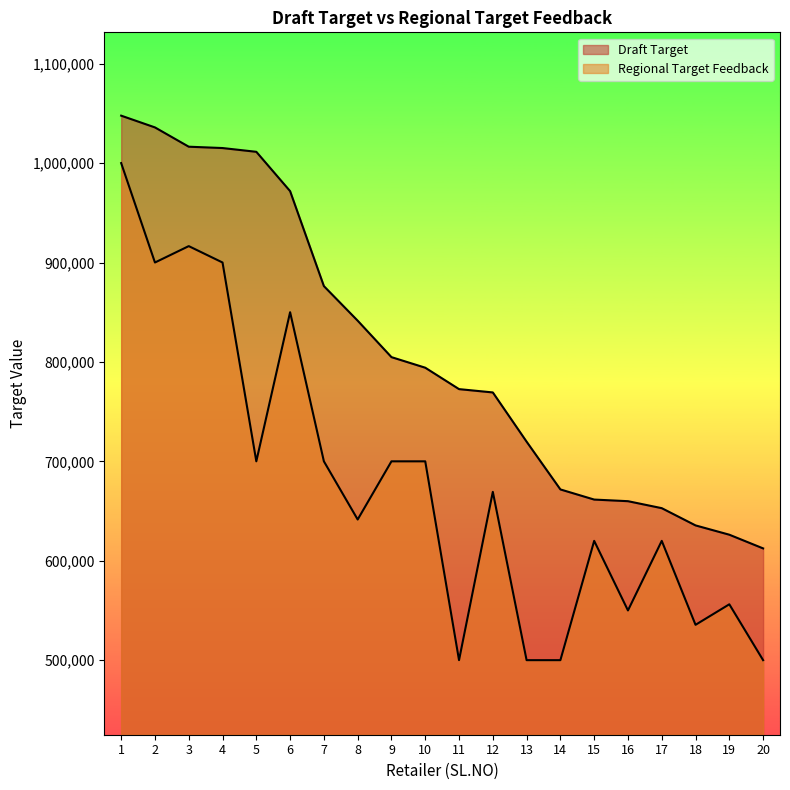

Which has a higher value, 1 or 12?

1